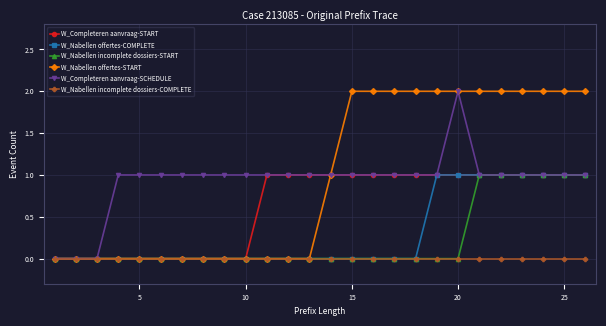

The value of W_Nabellen incomplete dossiers-START at 5 is -1. True or false?

False